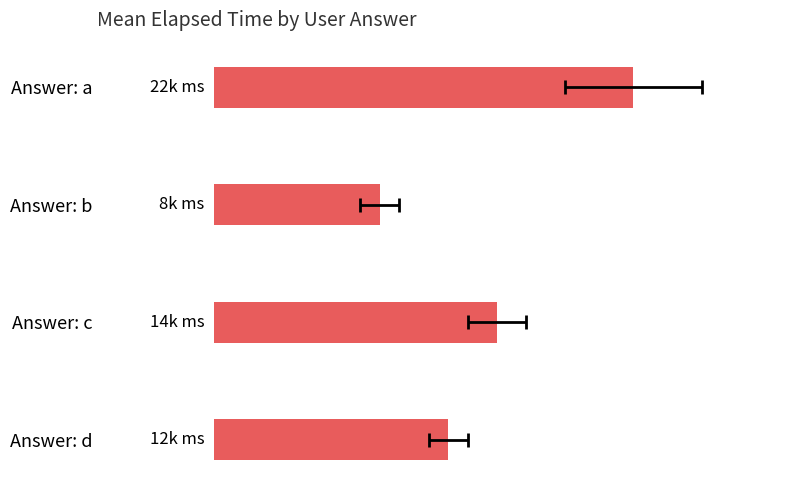

The chart shows a value of 12000 at Answer: d. True or false?

True